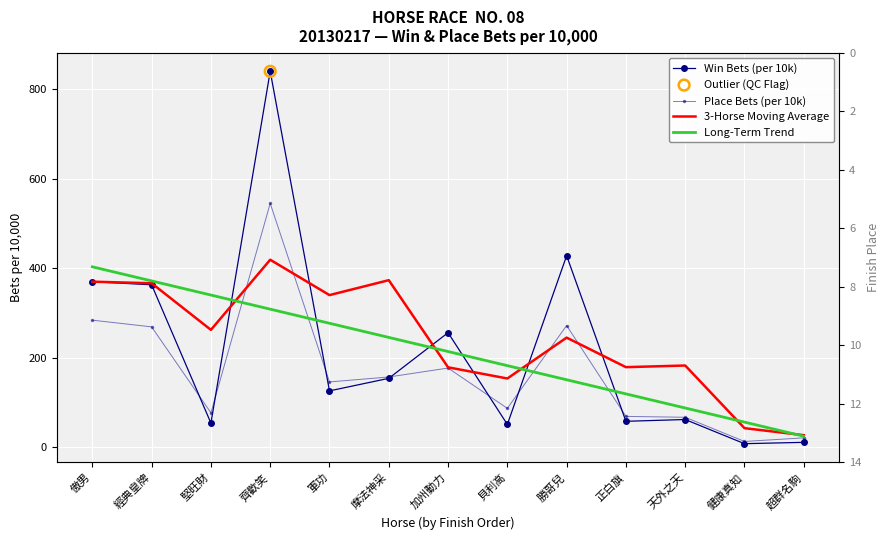

What is the total value across all series at 齊歡笑?

2112.6